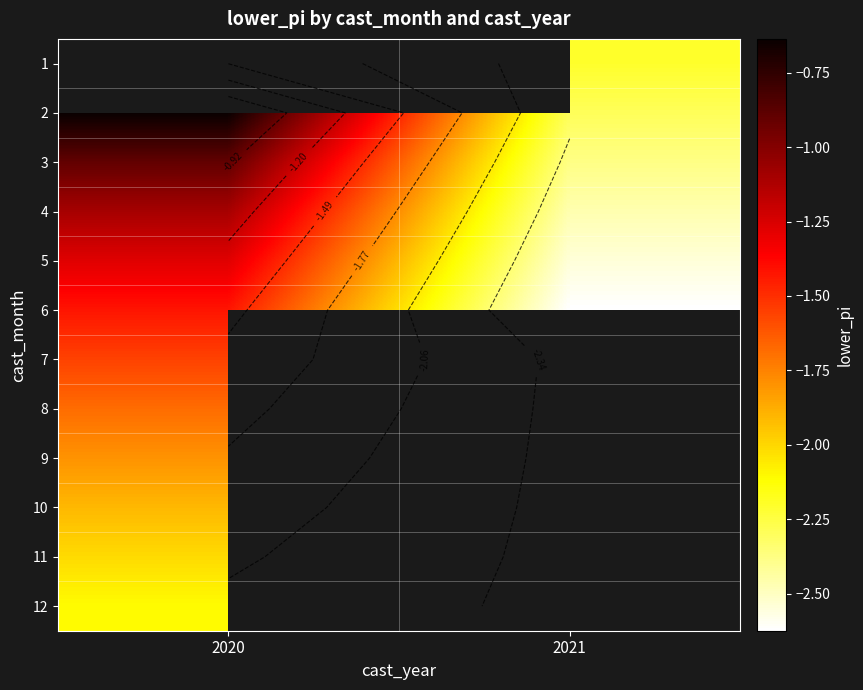

Which series has the largest range (max minus min)?

2